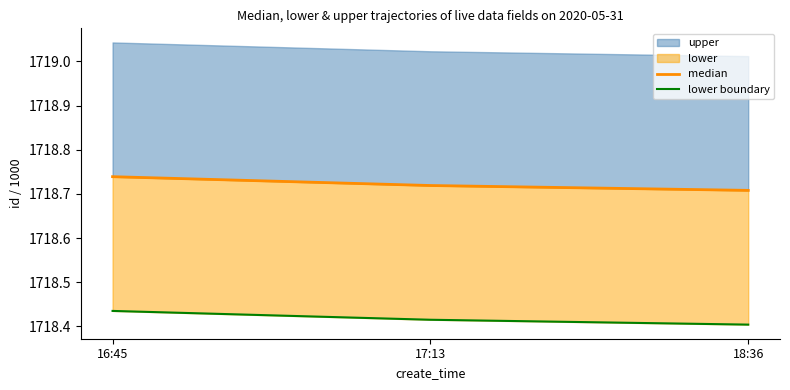

Reading left to right, what are all the values shown in this chart?

median: 1718.7	1718.7	1718.7
lower boundary: 1718.4	1718.4	1718.4